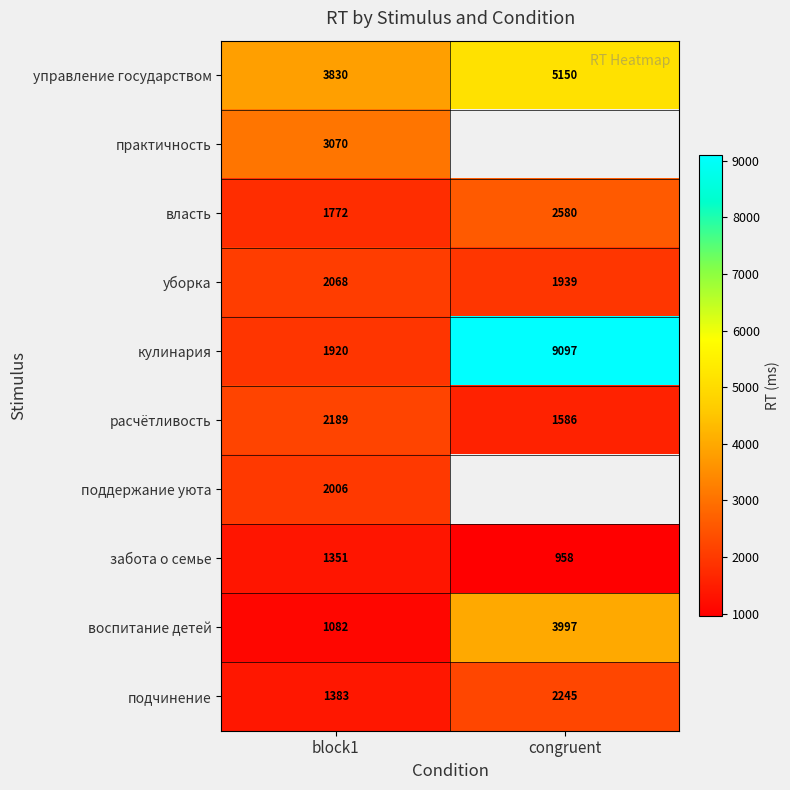

True or false: воспитание детей has a value of 1082 at block1.

True